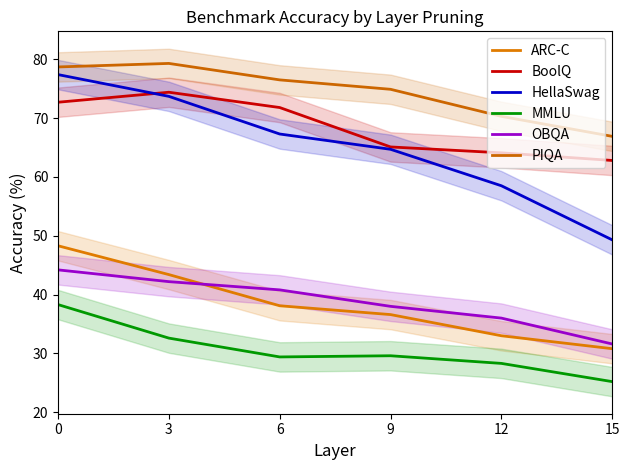

How many data points does each series have?

6